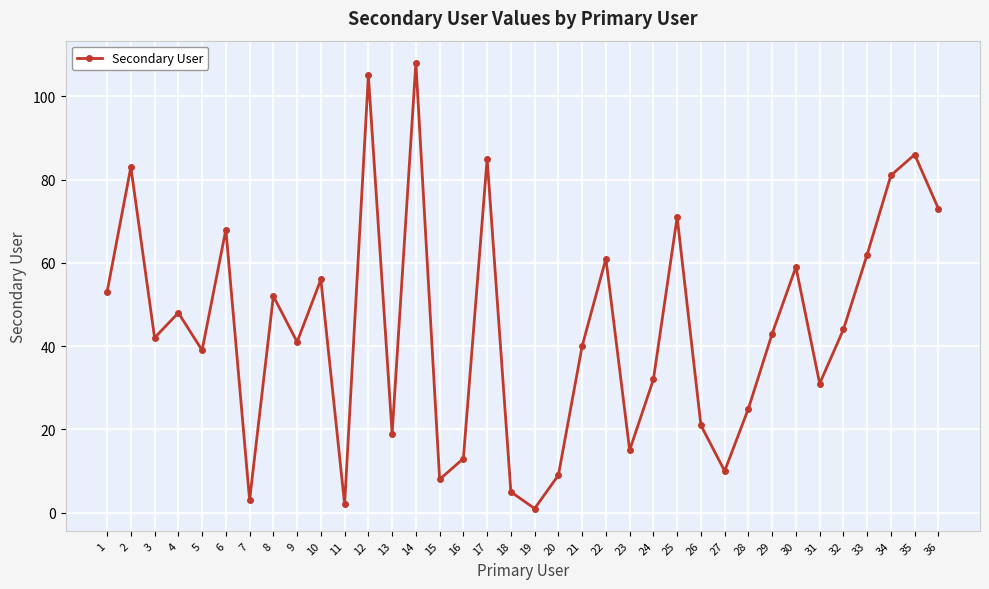

What is the difference between the second highest and minimum values?

104